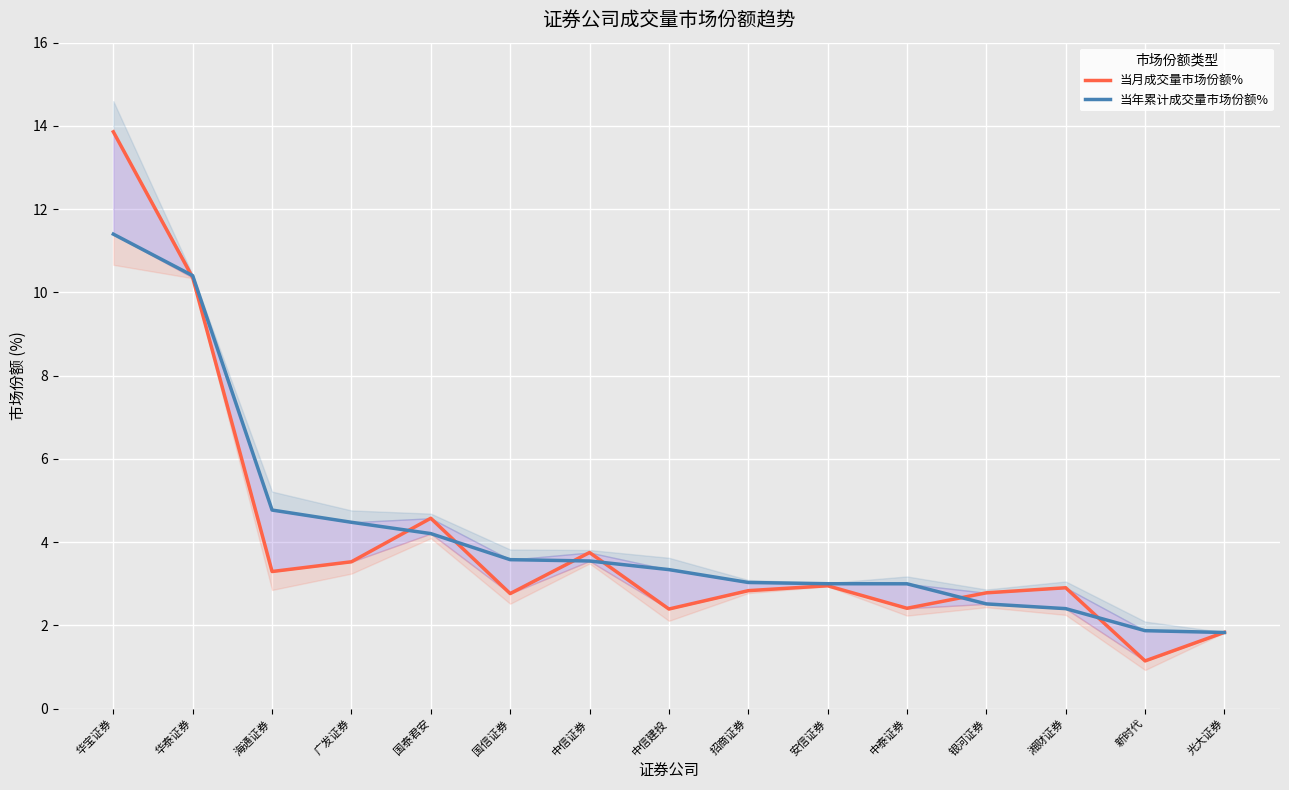

Which series ends up on top after the final intersection of 当年累计成交量市场份额% and 当月成交量市场份额%?

当月成交量市场份额%